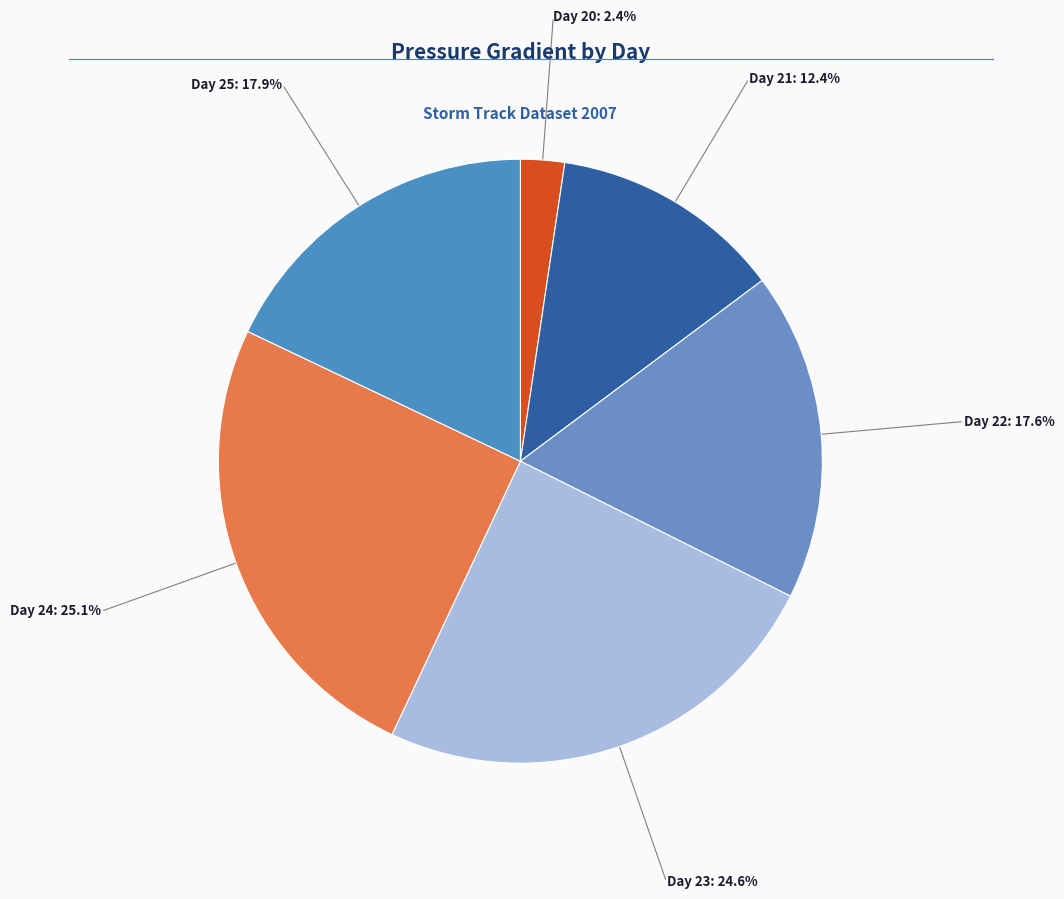

How many slices are in this pie chart?

6